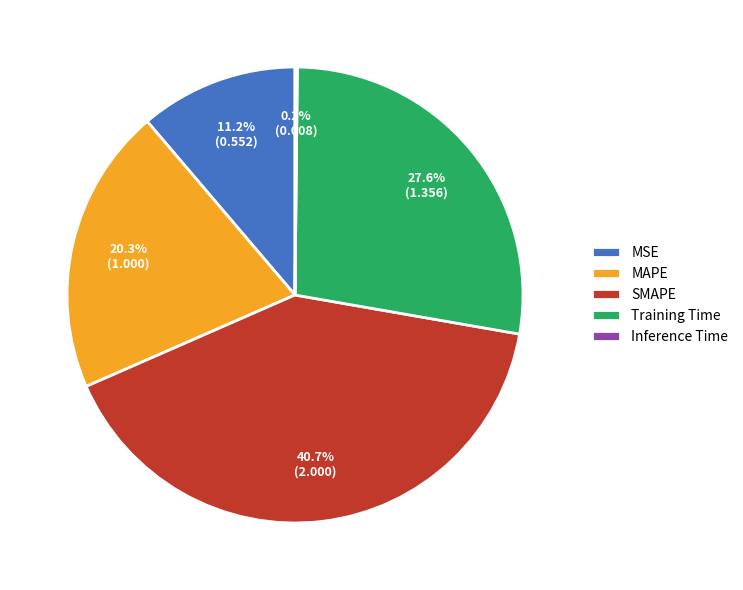

To the nearest percent, what is the average slice percentage?

20%